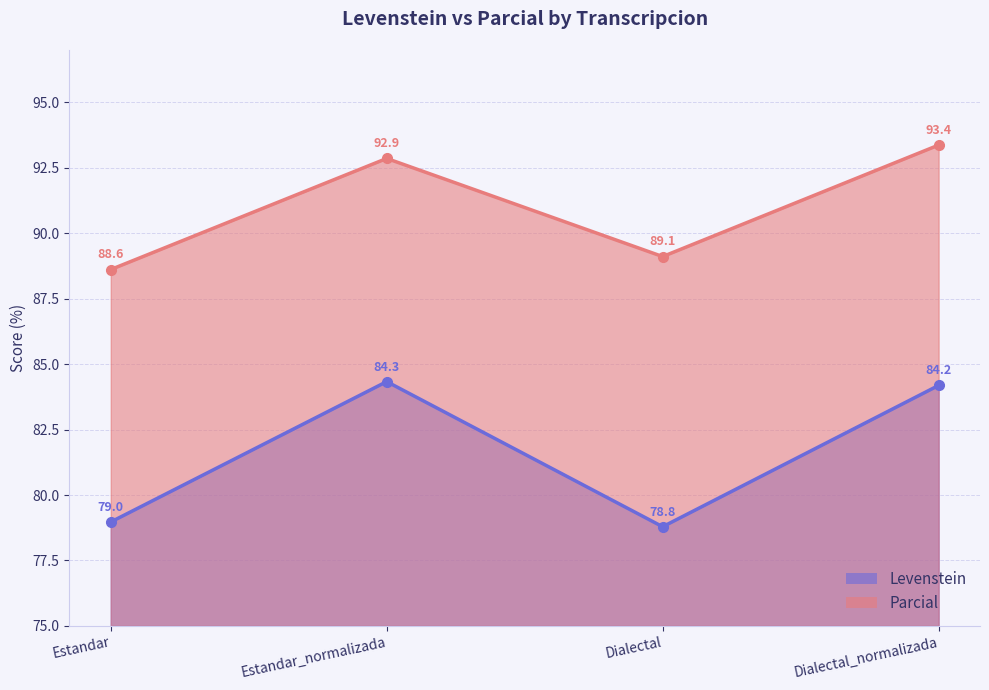

The Parcial series shows 141.4 at Dialectal. True or false?

False